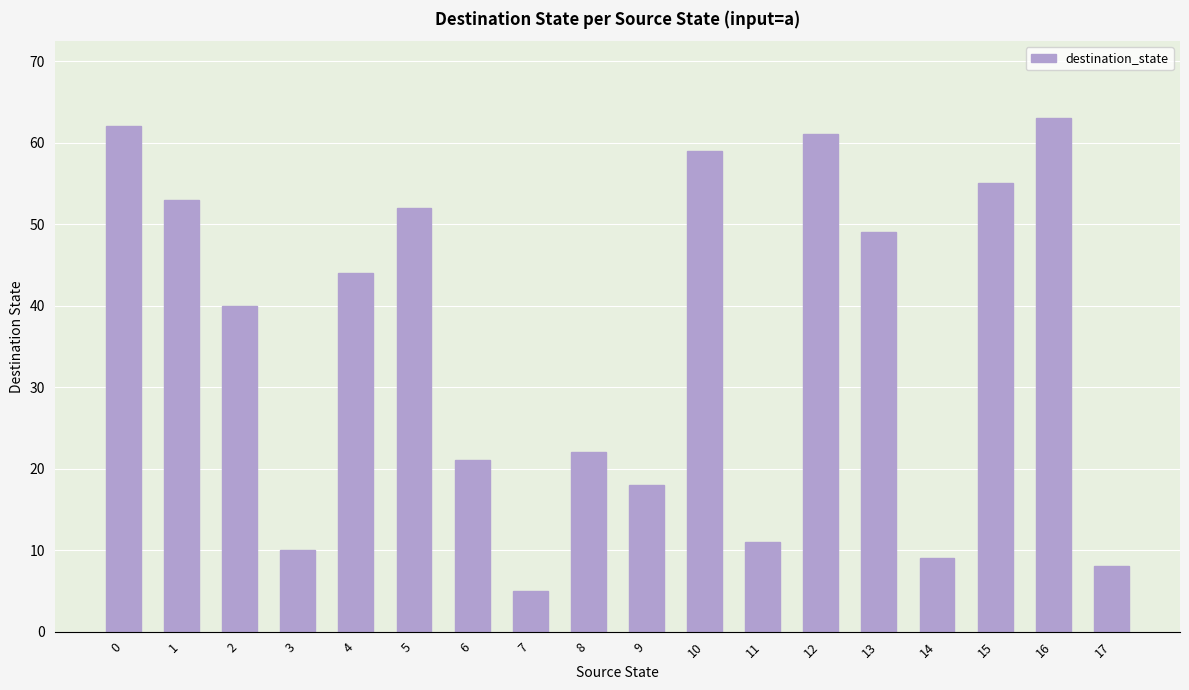

The value at 5 is 52. True or false?

True